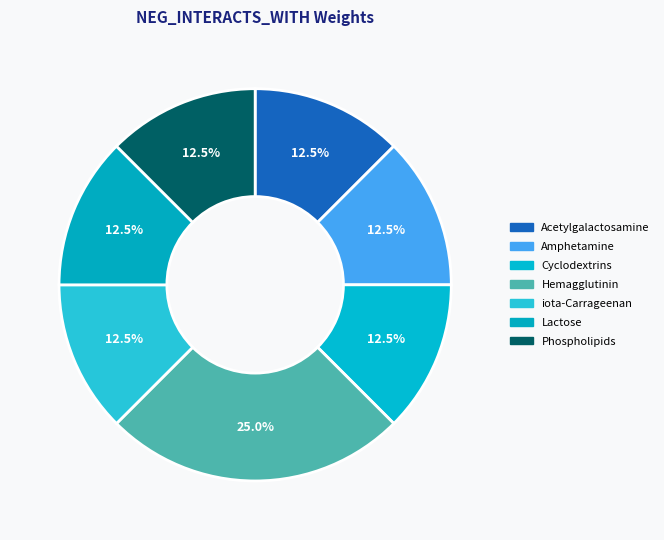

Which category has the smallest portion of the pie?

Acetylgalactosamine